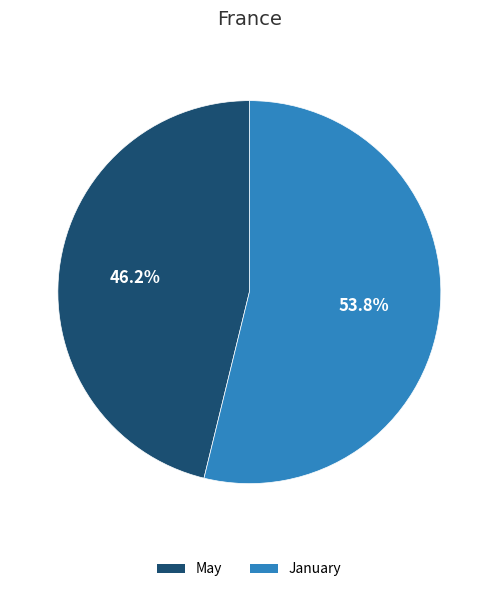

To the nearest percent, what percentage of the pie is January?

54%